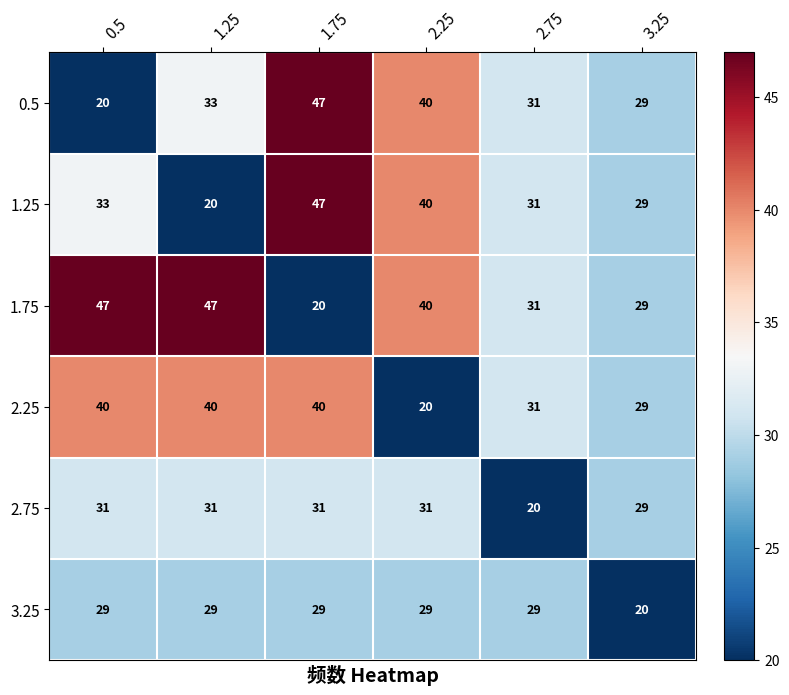

What is the sum of all 1.75 values?

214